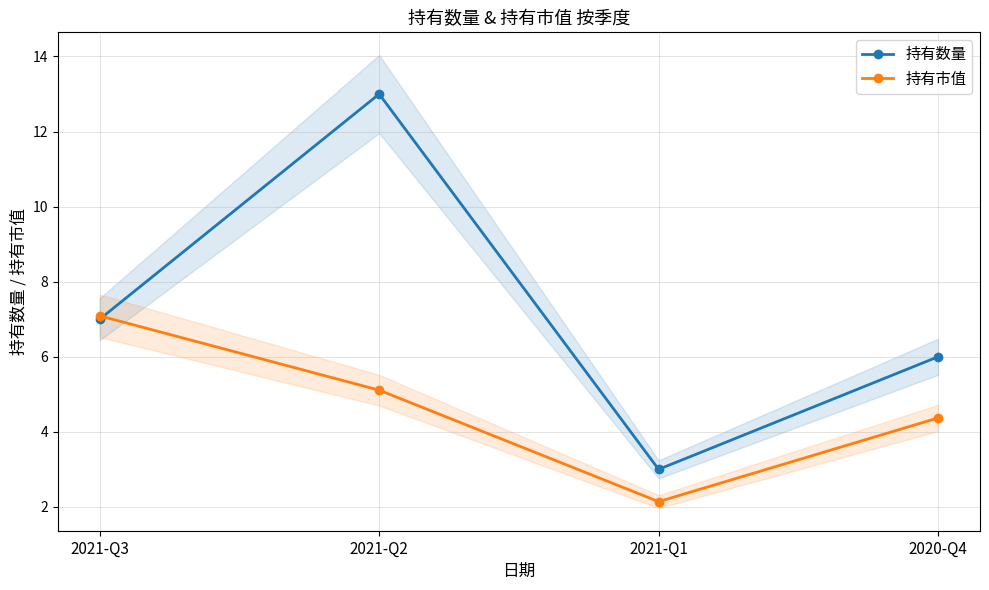

Which series has the largest total across all categories?

持有数量